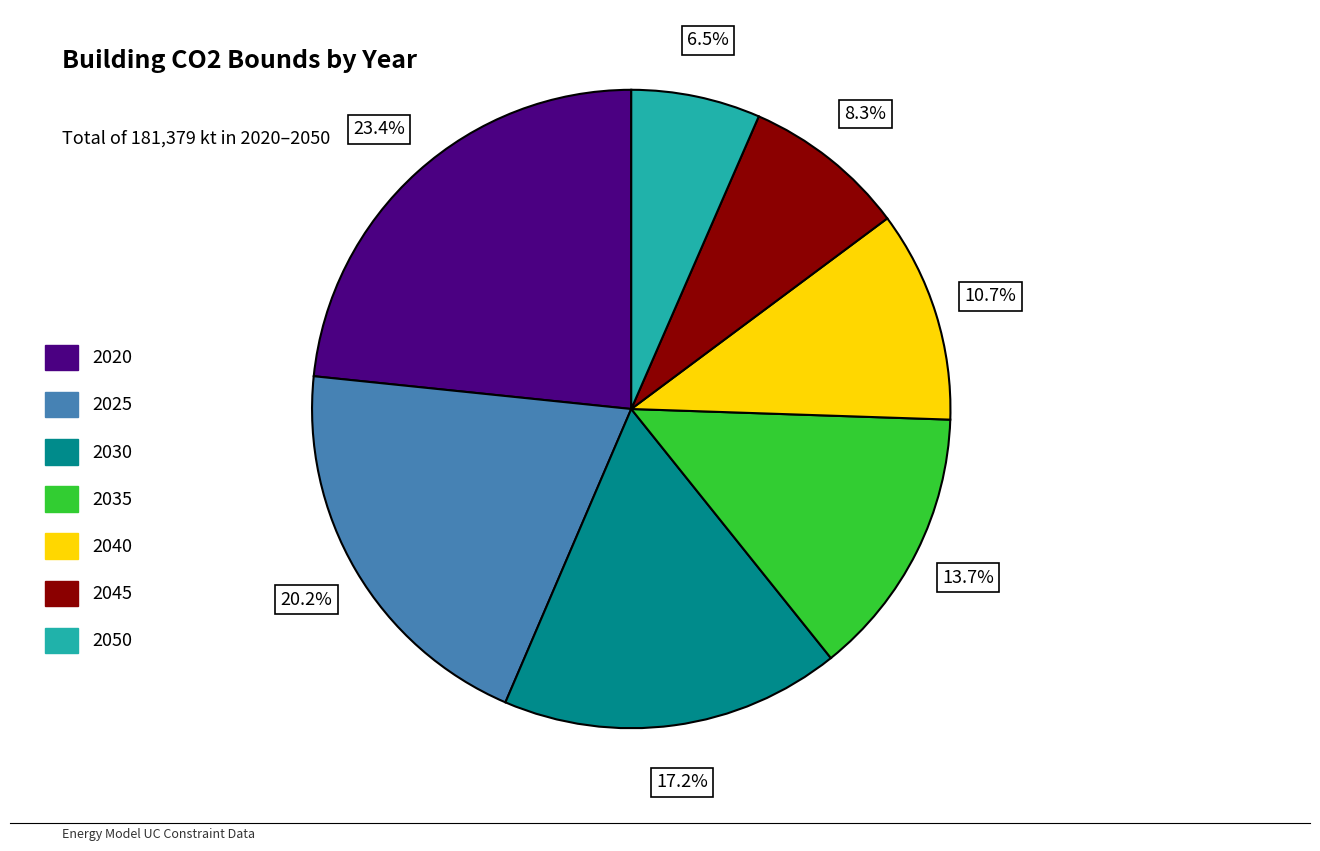

Rank the categories by value from lowest to highest.

2050, 2045, 2040, 2035, 2030, 2025, 2020